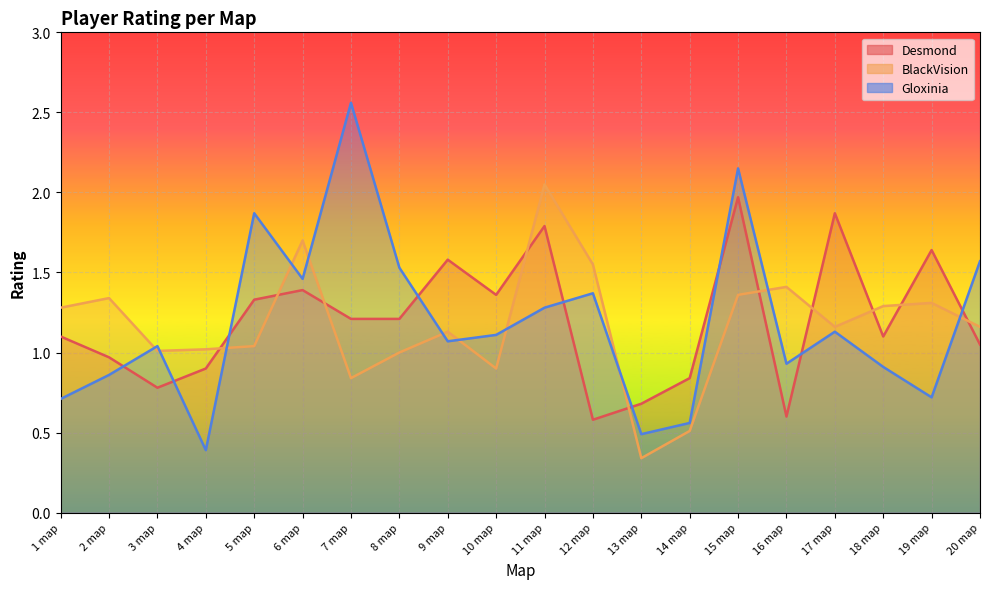

Which has a higher value, 3 map or 1 map?

1 map